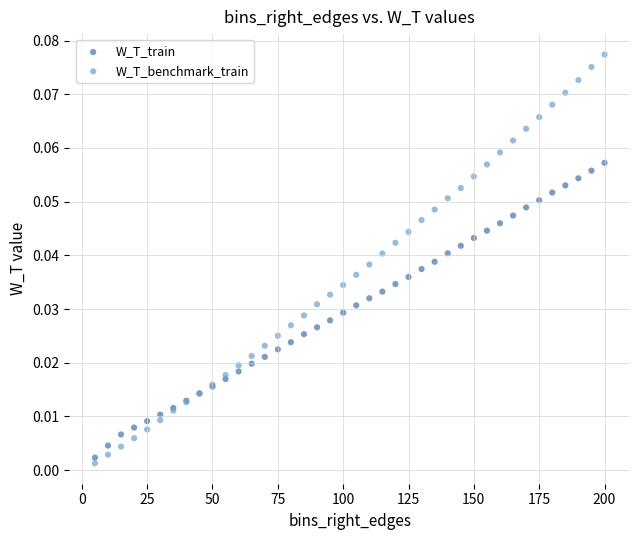

What is the X range (max minus min) for the scatter plot?

195.0